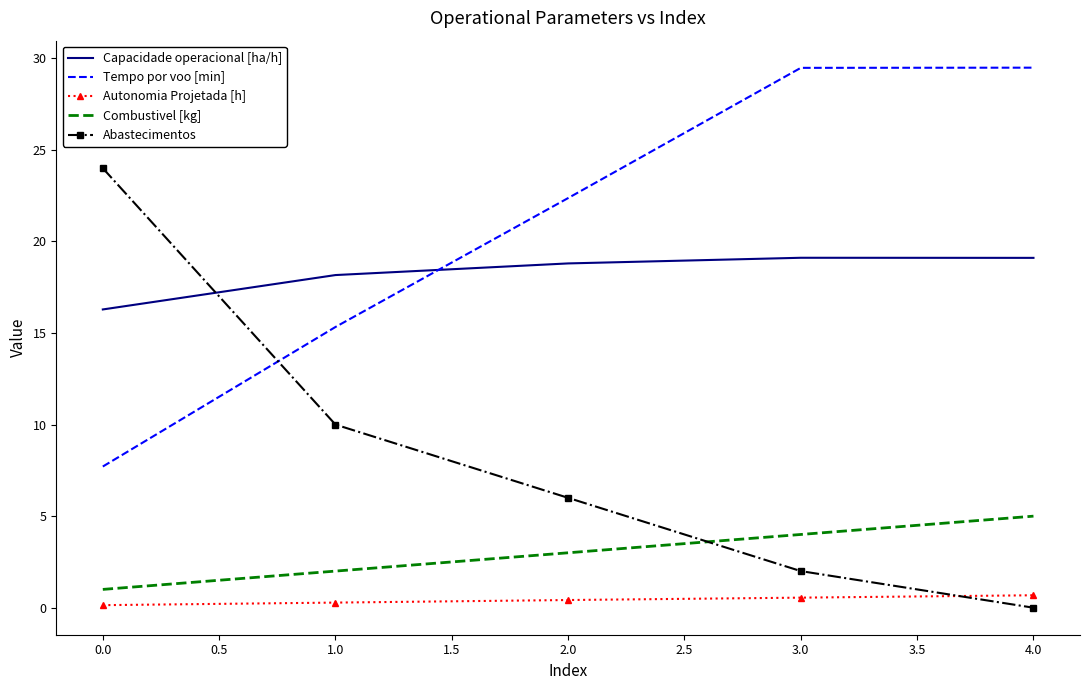

True or false: Combustivel [kg] and Abastecimentos intersect in this chart.

True